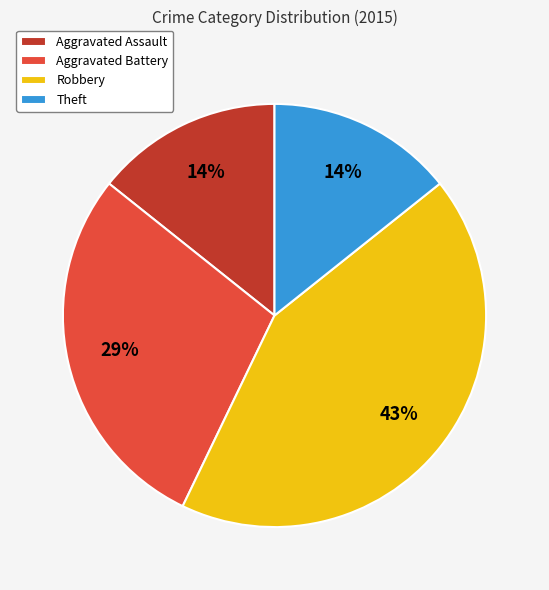

Count the number of slices in the pie.

4